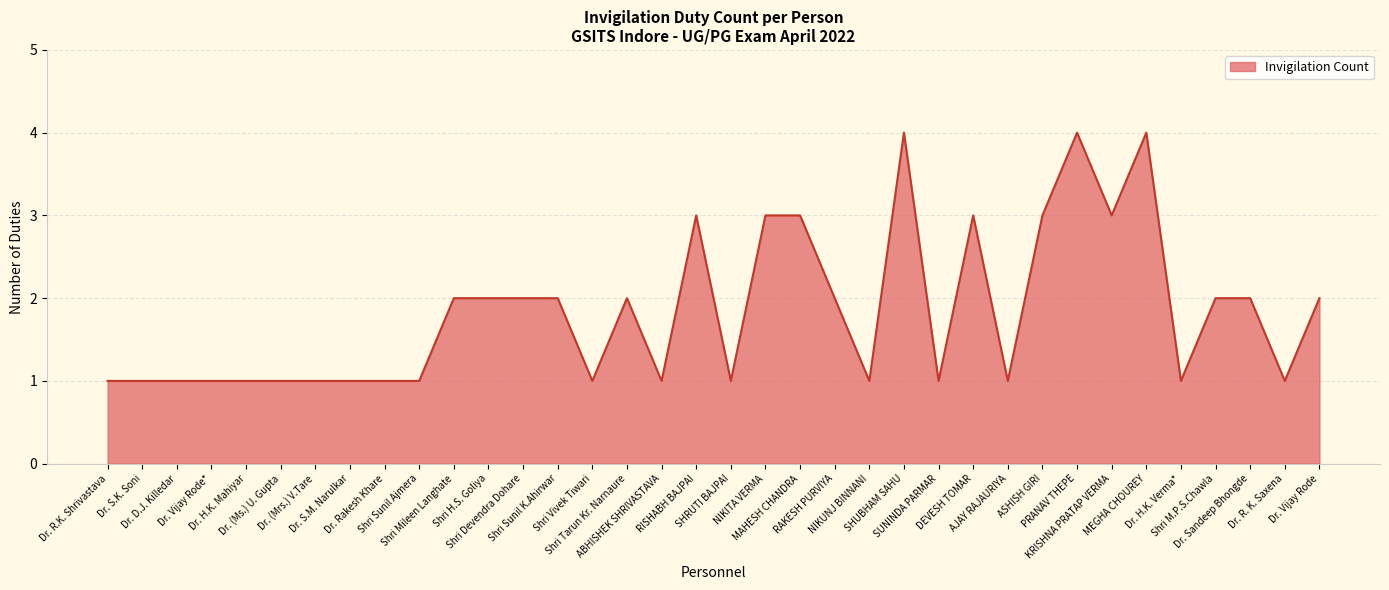

What is the change in value from Dr. D.J. Killedar to DEVESH TOMAR?

+2